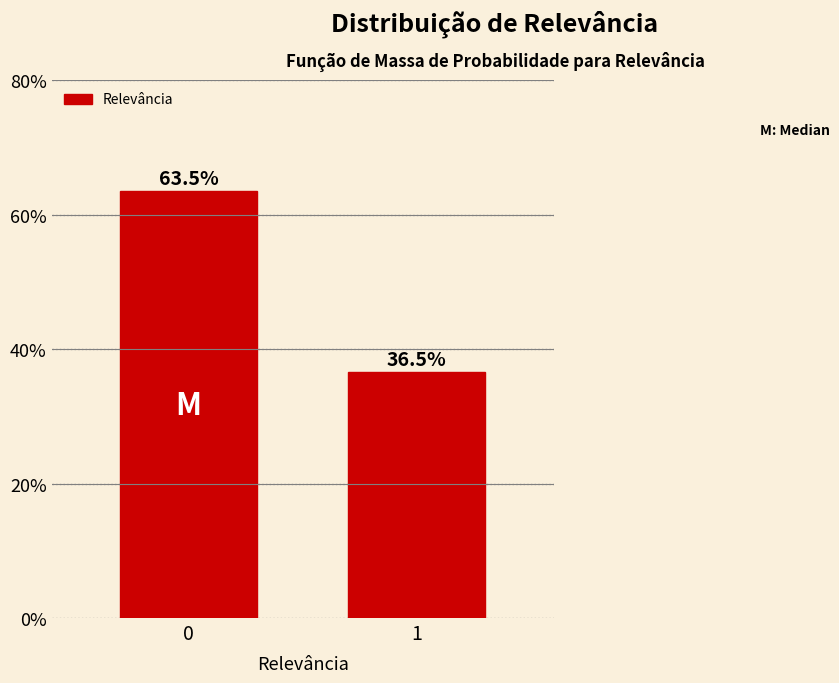

Reading right to left, extract all data points from this chart.

36.5	63.5